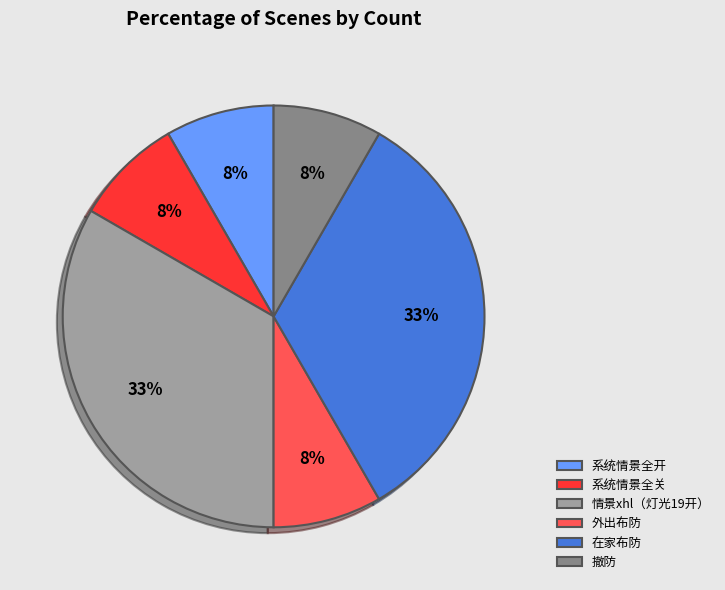

Which has a higher value, 在家布防 or 系统情景全关?

在家布防